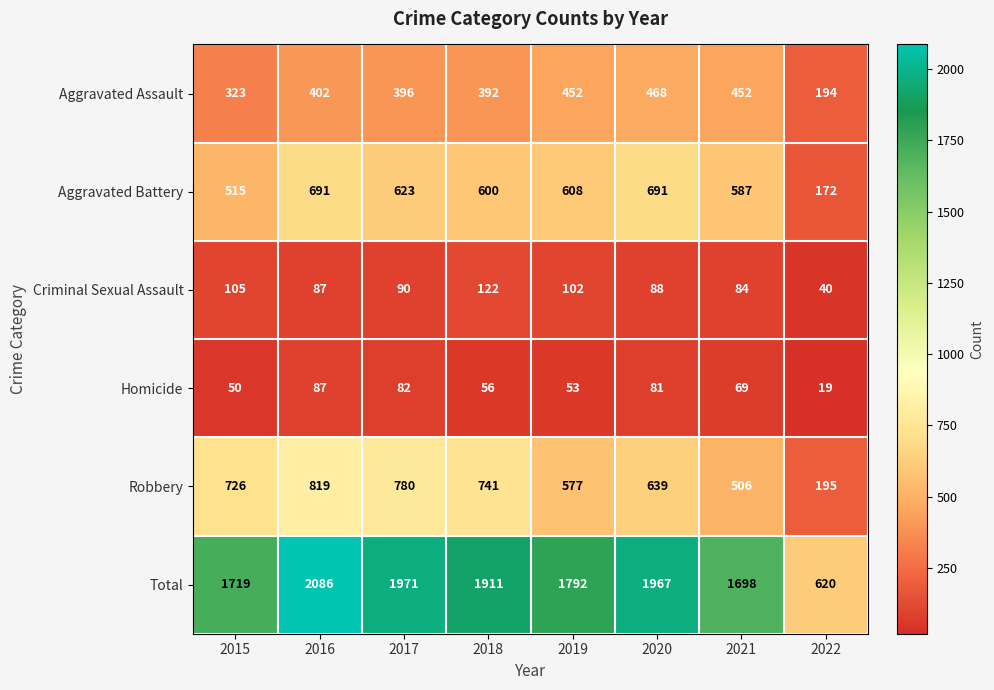

What is the difference between the Robbery values at 2015 and 2020?

87